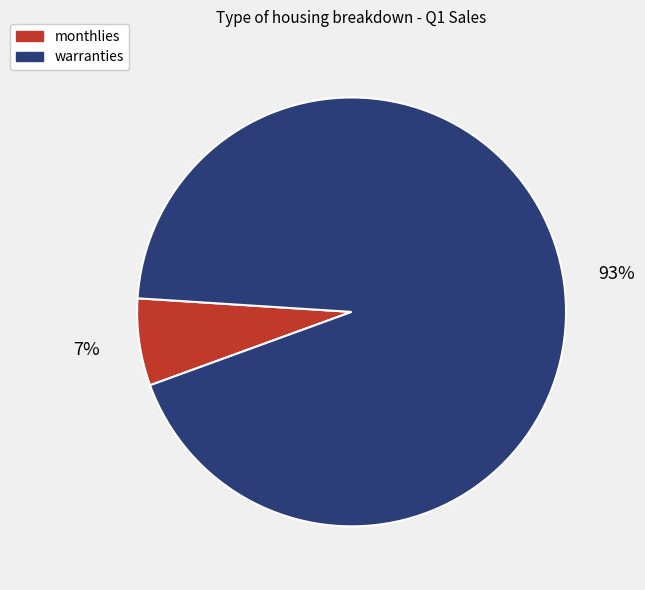

Which slice is the smallest?

monthlies